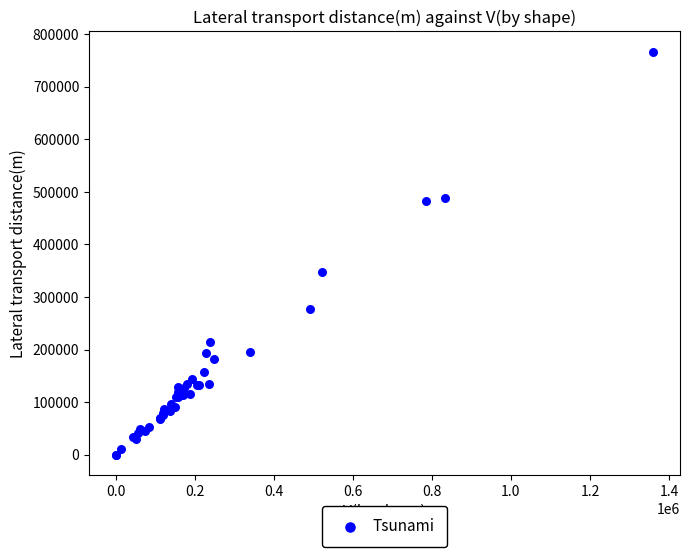

What Y value in the scatter plot is closest to 383500?

347000